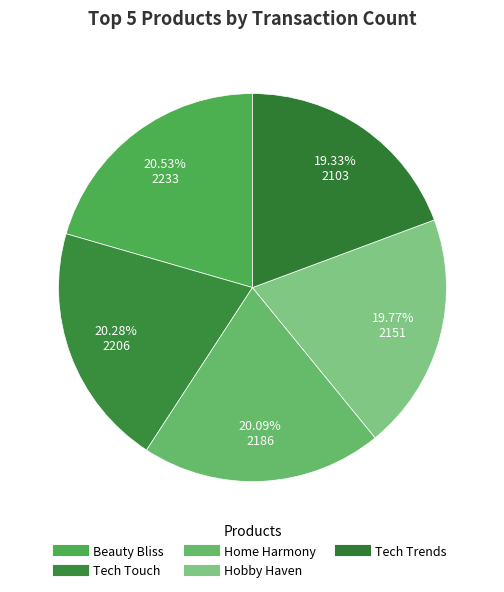

How many segments does this pie chart have?

5